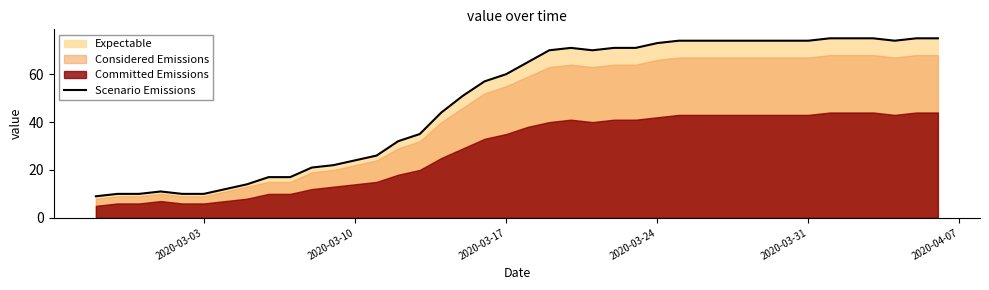

What is the minimum value for Scenario Emissions?

9